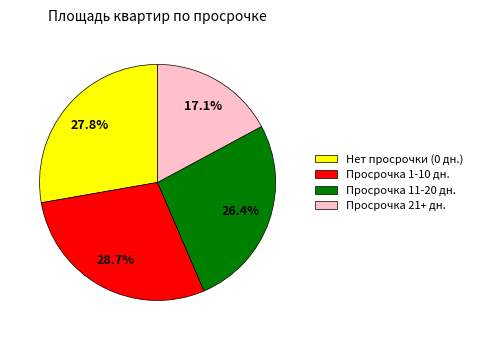

Rank the categories by value from highest to lowest.

Просрочка 1-10 дн., Нет просрочки (0 дн.), Просрочка 11-20 дн., Просрочка 21+ дн.